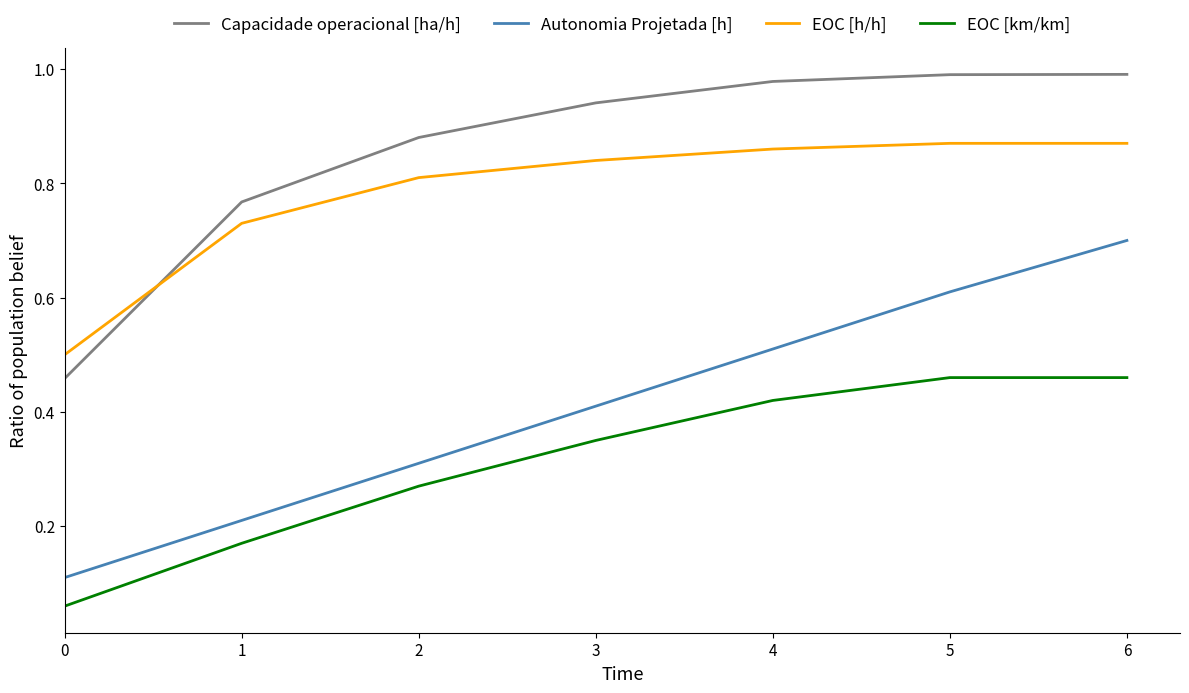

True or false: Autonomia Projetada [h] and EOC [km/km] intersect in this chart.

False